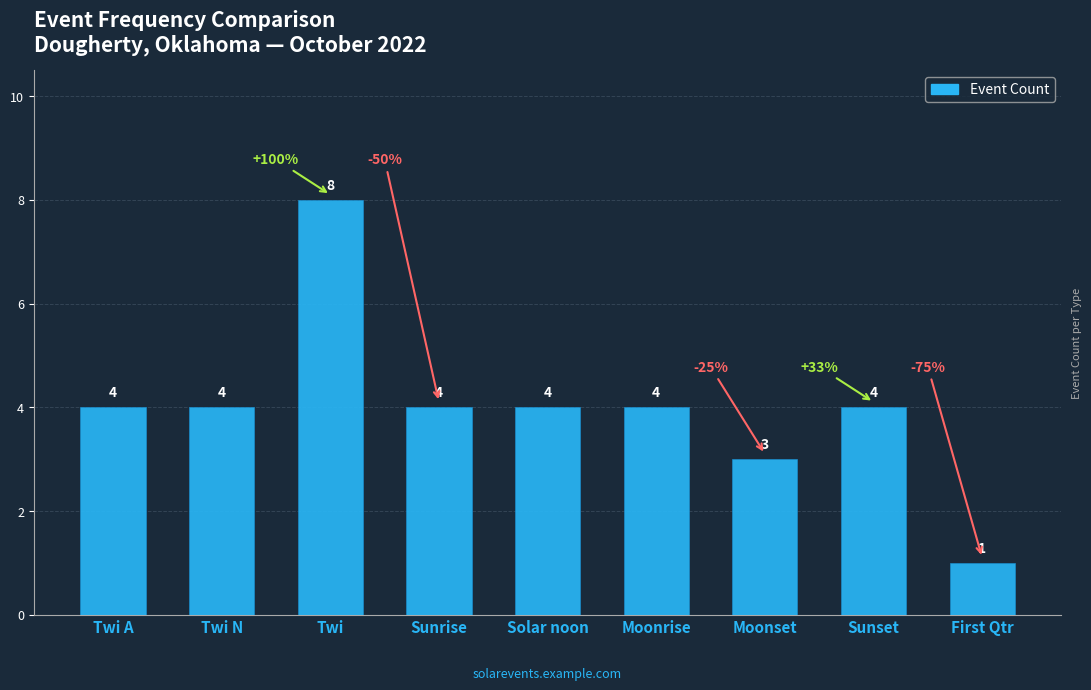

Which label corresponds to the smallest value in the chart?

First Qtr